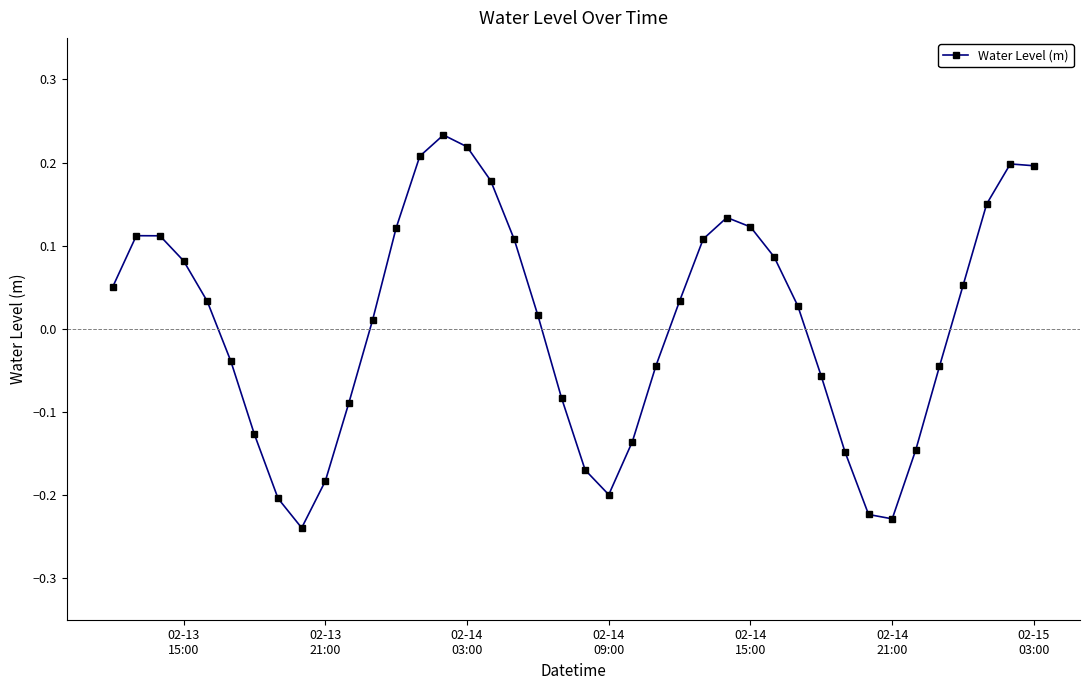

True or false: there are more than 2 points higher than both neighbors.

True